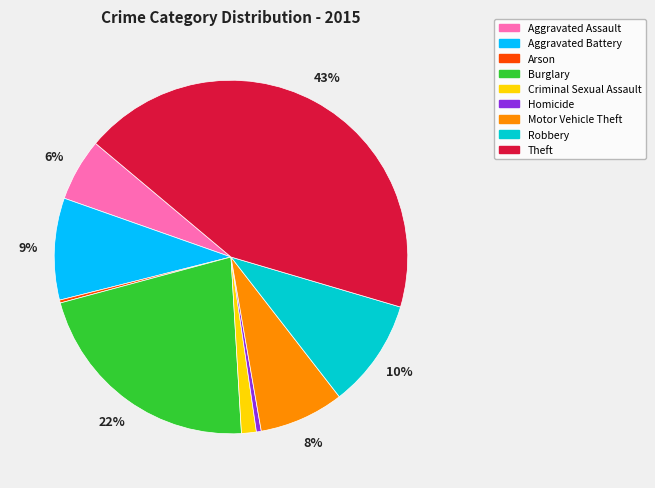

Is it true that Robbery is 1% of the pie?

False